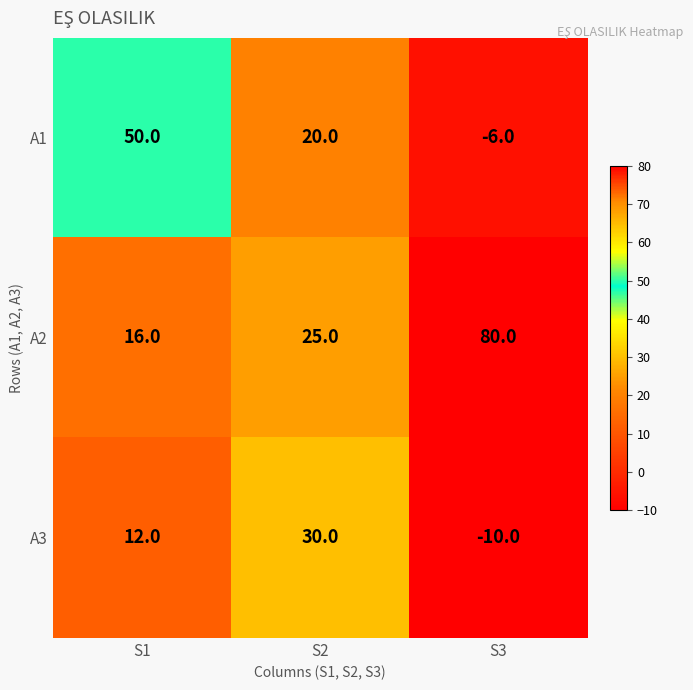

Which label corresponds to the largest value in the chart?

S3